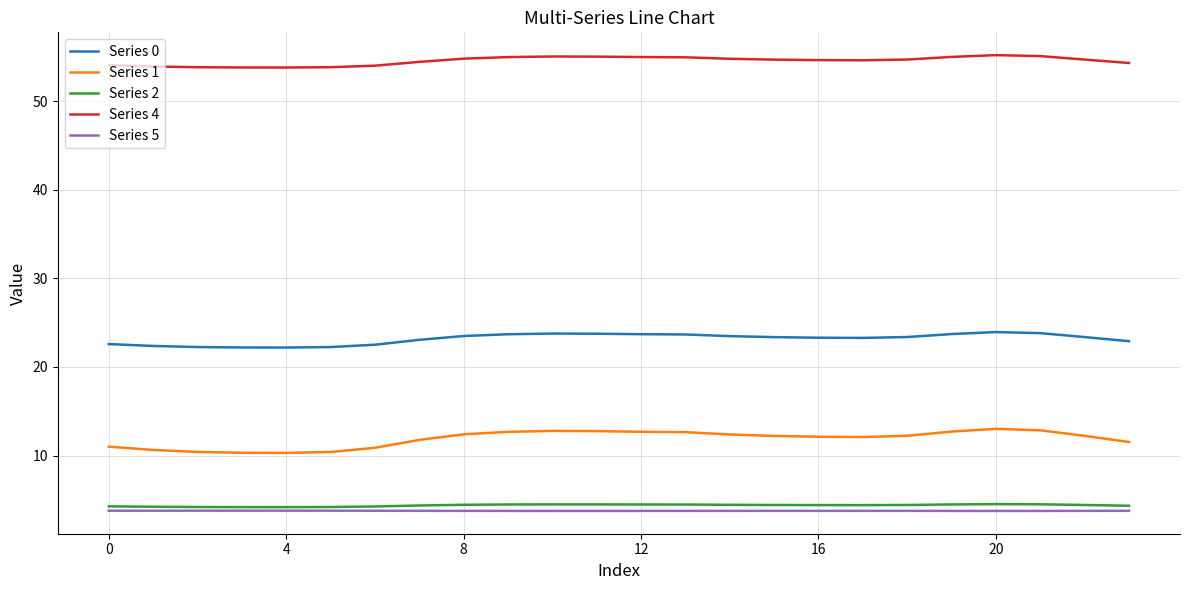

Which series has the widest spread of values?

Series 1